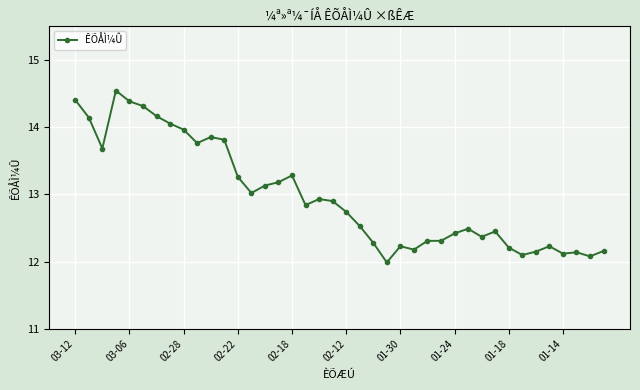

What is the sum of all values?

519.1